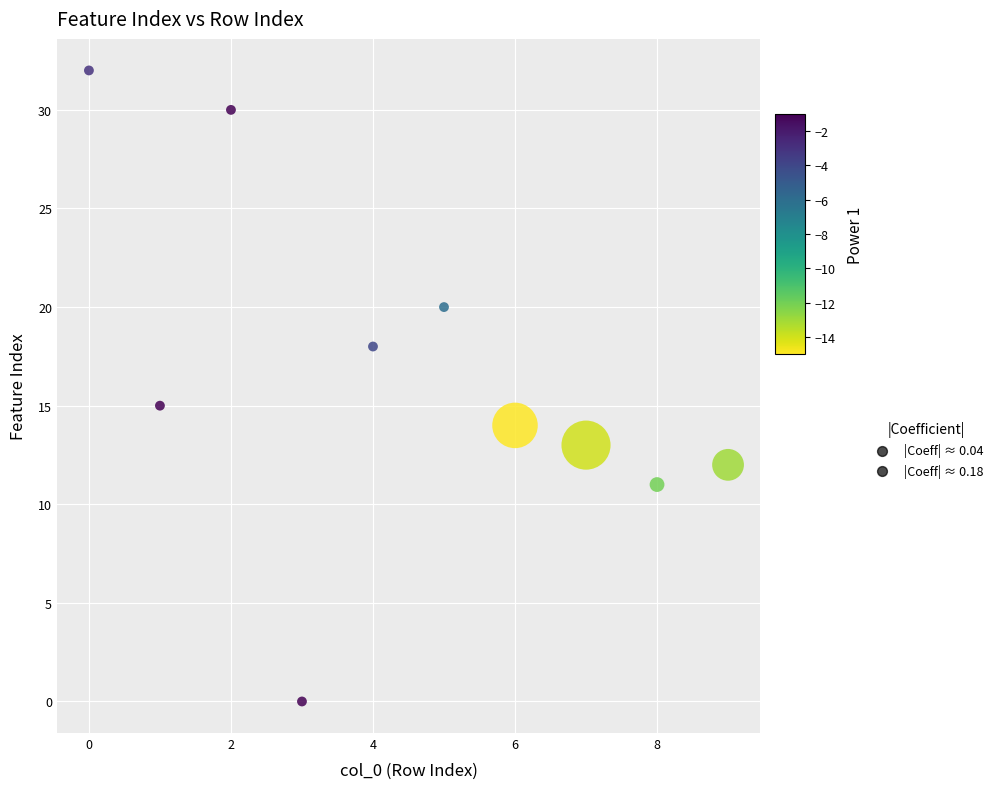

What Y value in the scatter plot is closest to 16?

15